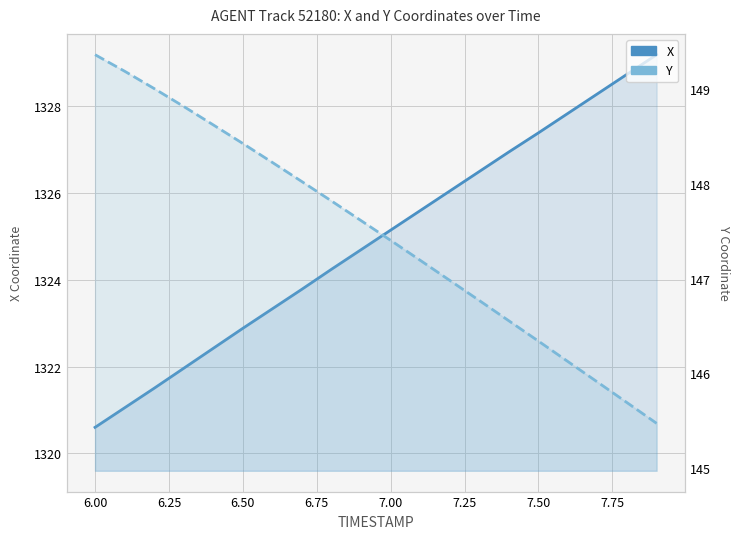

Which series changed the most between 6.75 and 7.25?

X